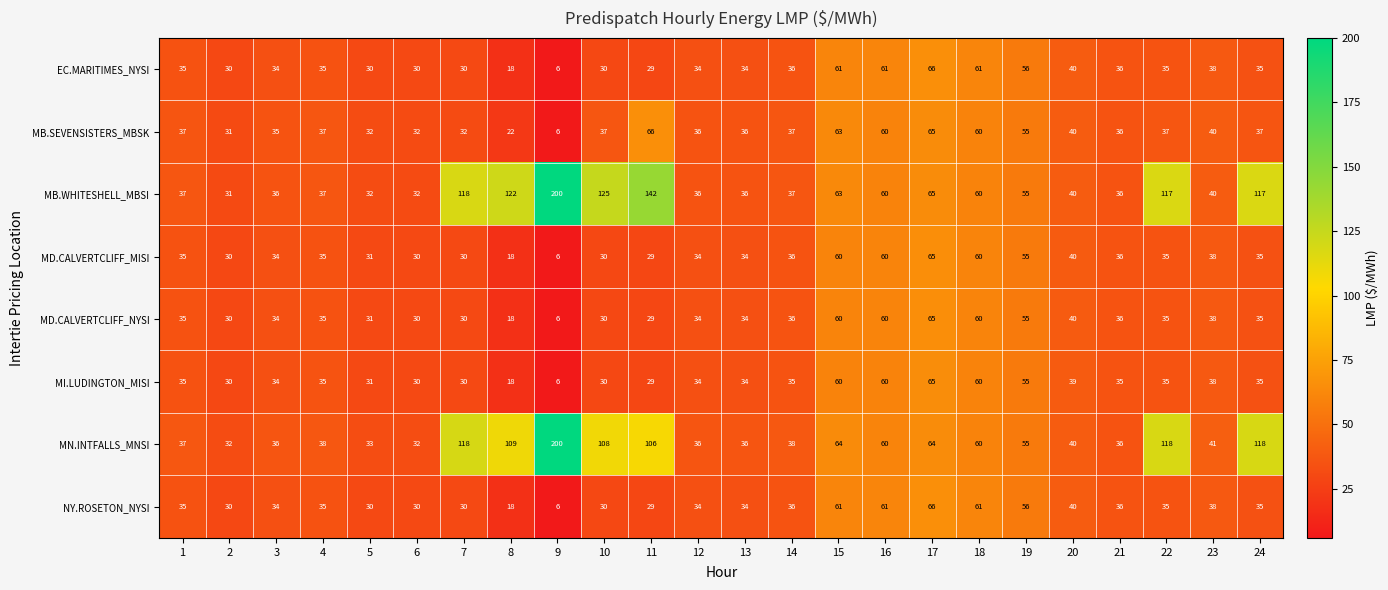

At which category is the sum across all series the highest?

17